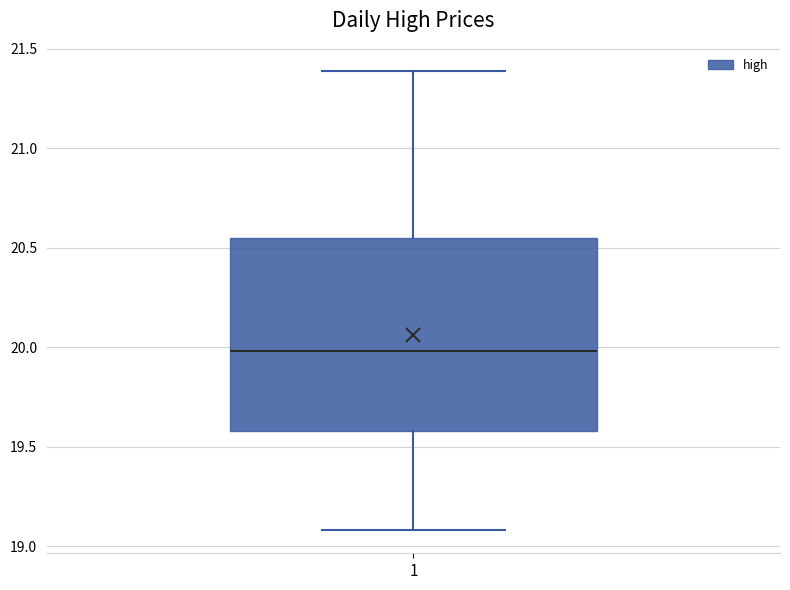

Transcribe this box plot: give where the median line is, the range the box spans, and where the two whiskers end, as read against the y-axis. The values are not printed on the chart, so give them approximately, as read against the axis.

median 20.00, box 19.60 to 20.55, whiskers 19.10 to 21.40